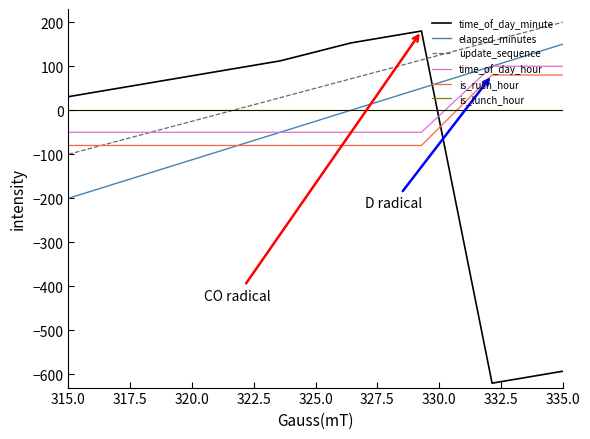

Which series has the largest total across all categories?

update_sequence